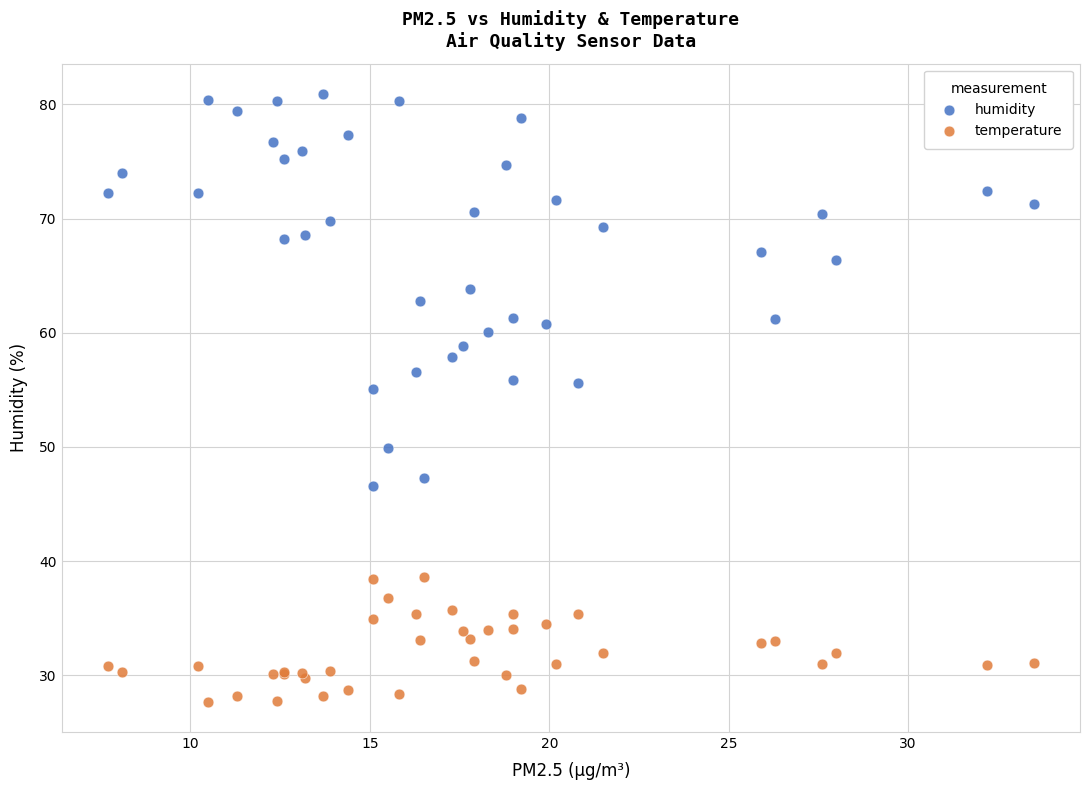

Which series reaches the minimum Y coordinate?

temperature